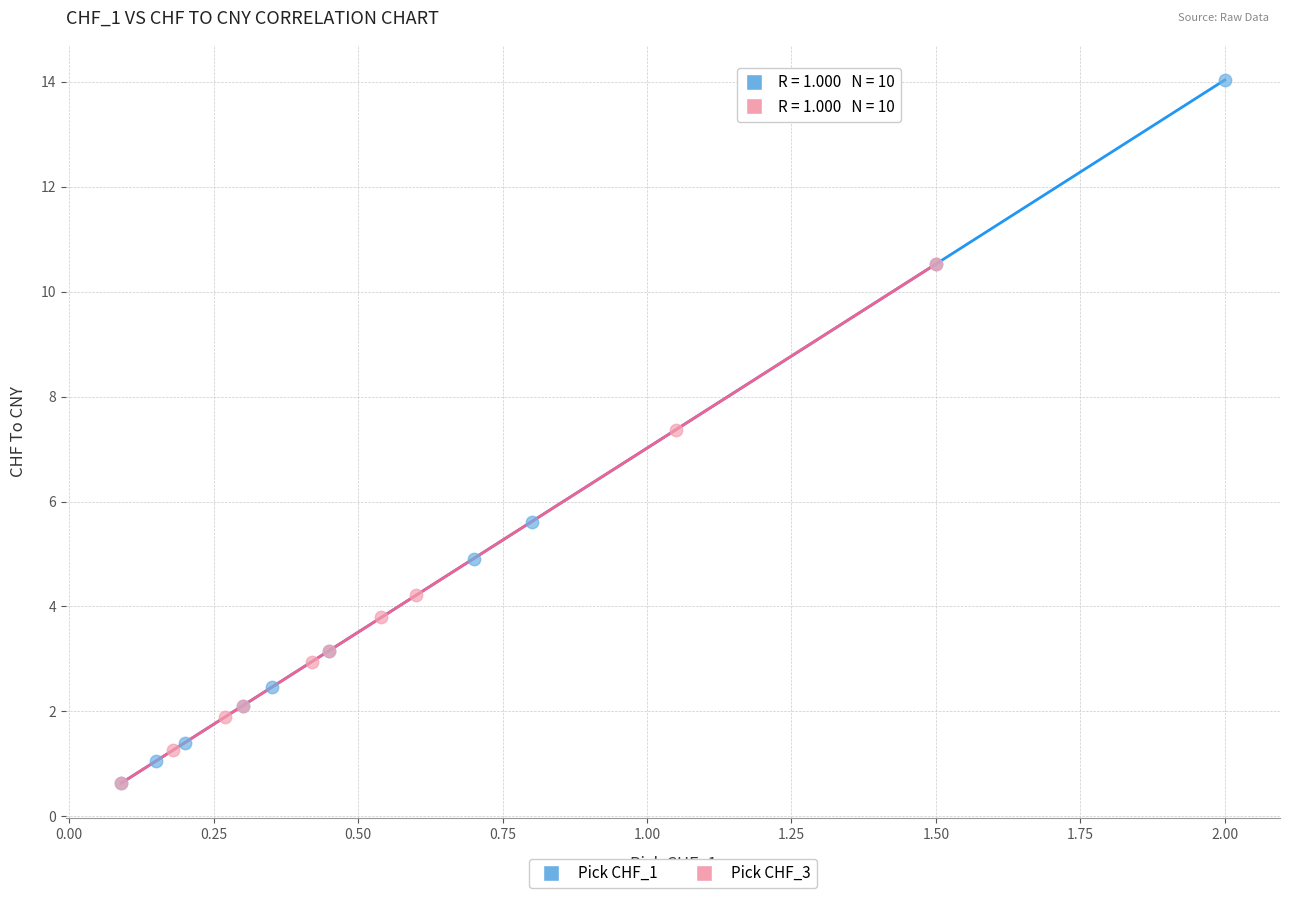

Which series has the widest spread of Y values?

Pick CHF_1